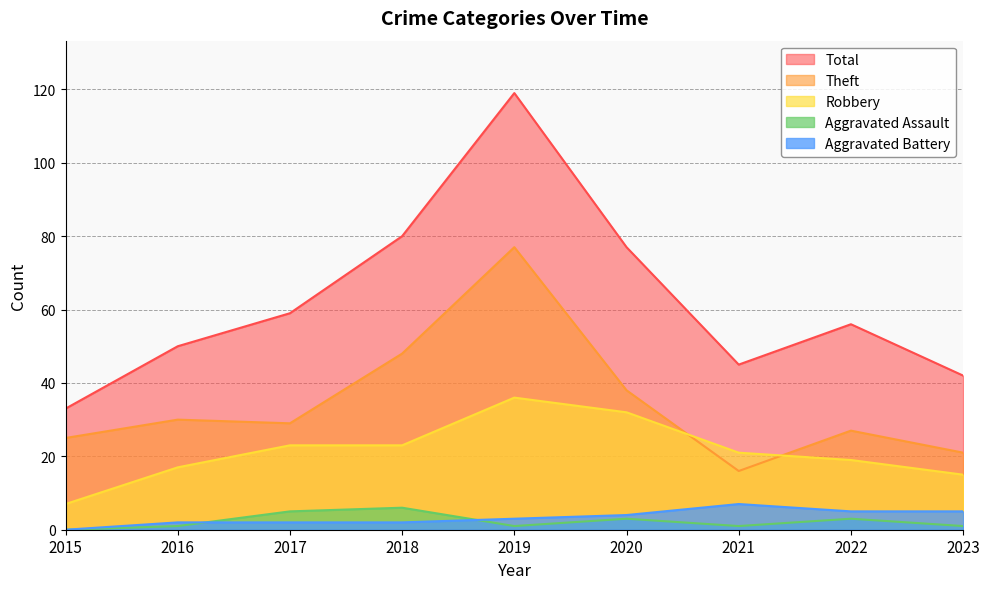

Which series has the largest total across all categories?

Total